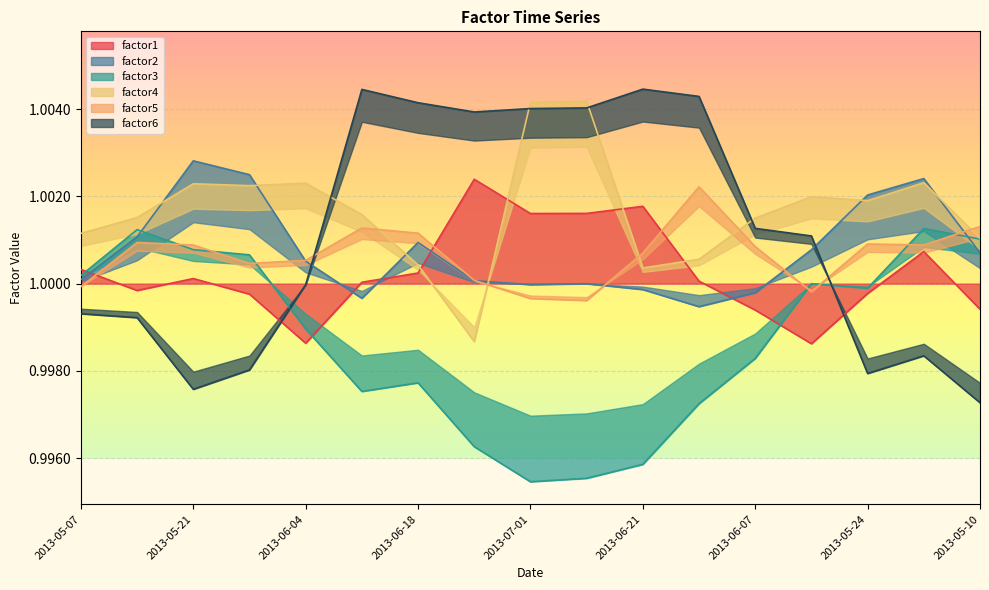

What is the label of the 5th point from the left?

2013-06-04